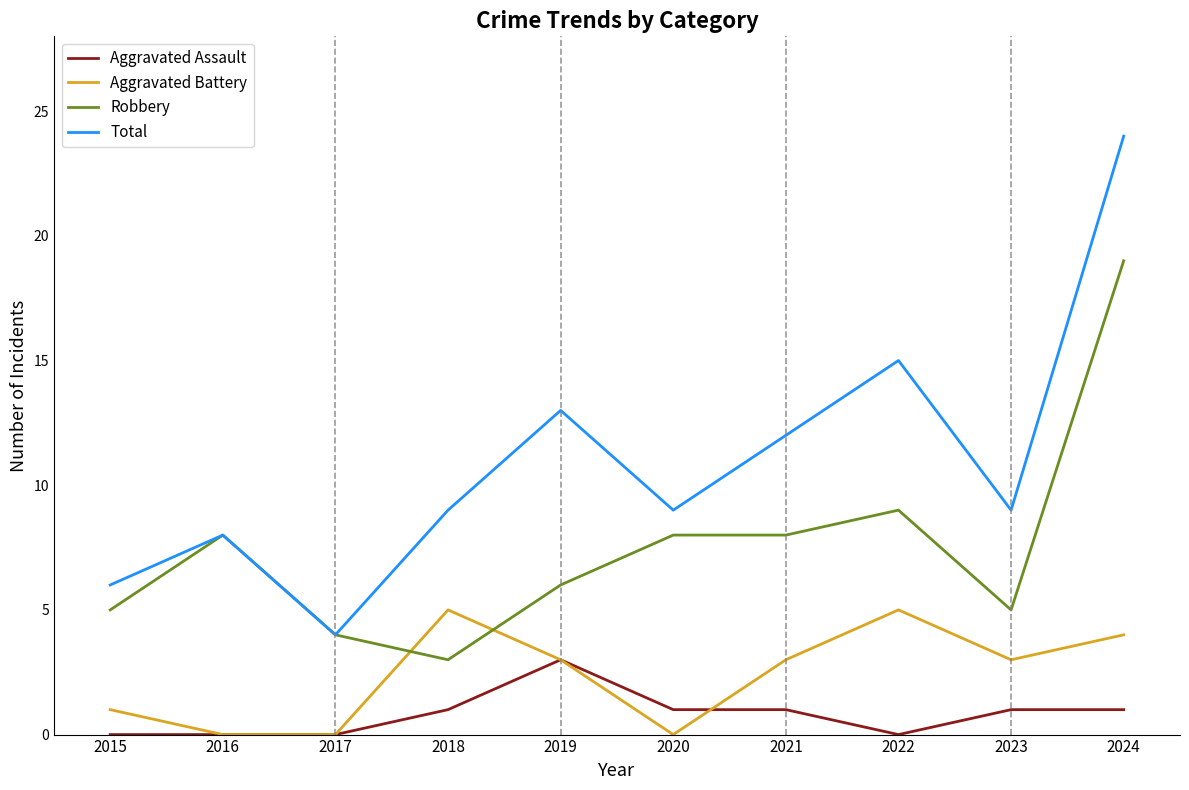

Is it true that Total equals 13 at 2018?

False